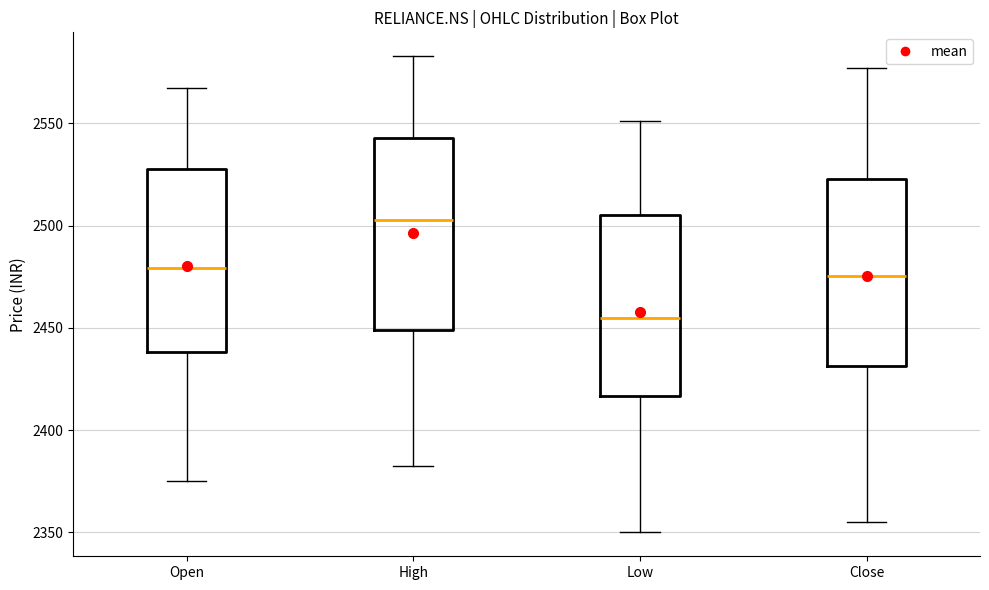

Where does the lower whisker of the box for Open end on the y-axis? The values are not printed on the chart, so give them approximately, as read against the axis.

2375